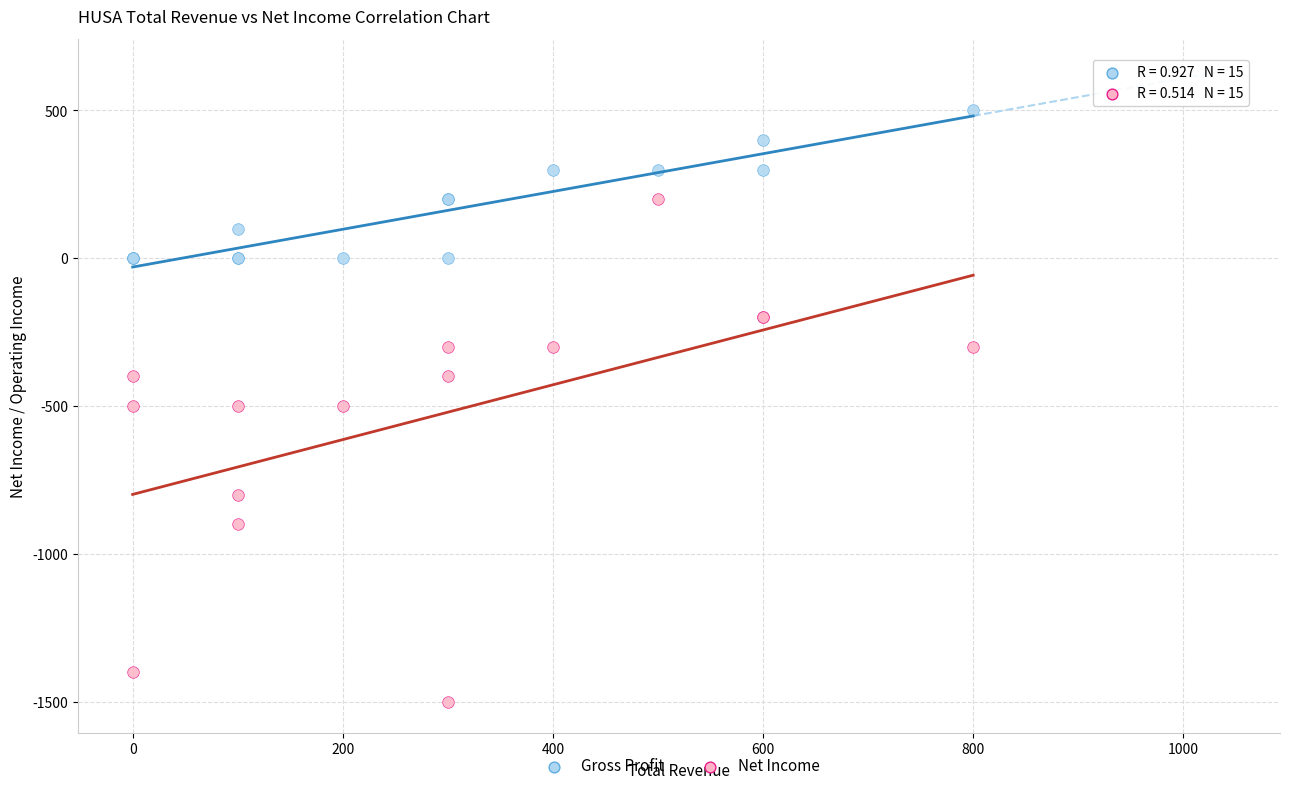

Which series contains the highest Y value?

Gross Profit